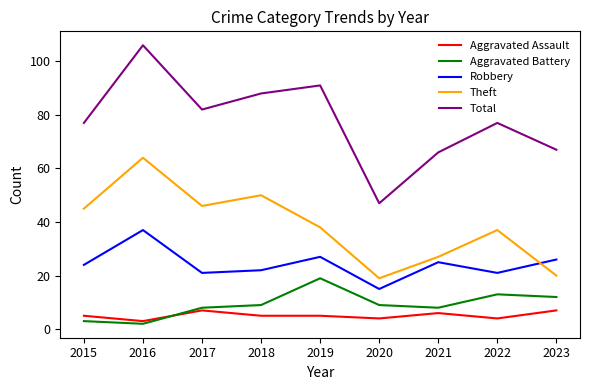

List the labels in order of Theft value, largest first.

2016, 2018, 2017, 2015, 2019, 2022, 2021, 2023, 2020